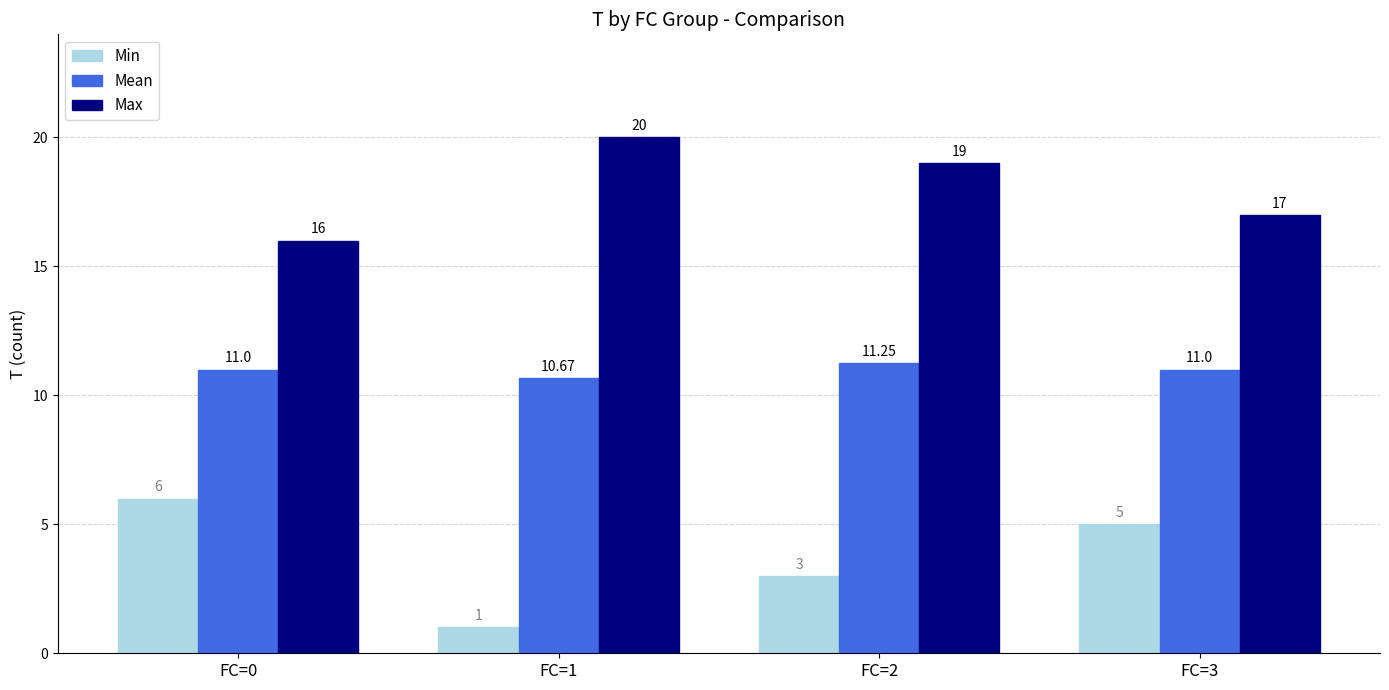

Rank the series at FC=3 from lowest to highest value.

Min, Mean, Max